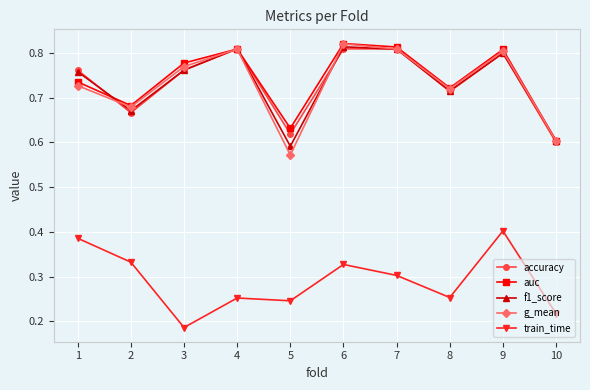

At which label is g_mean closest to 0?

5